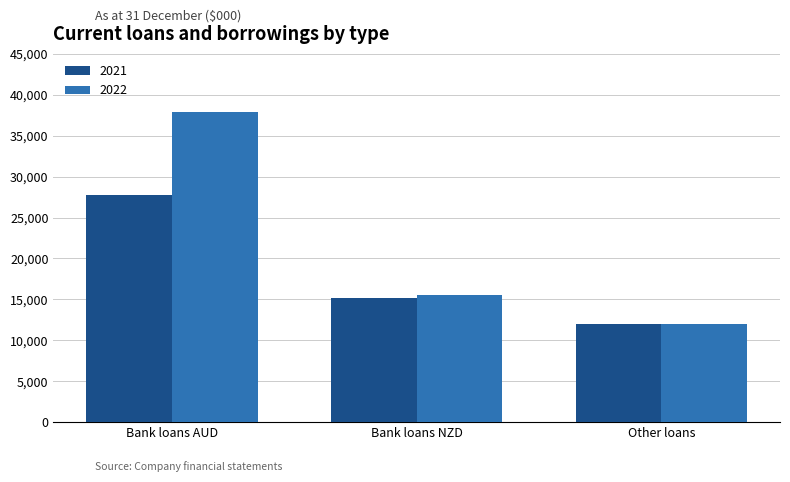

What is the maximum value for 2022?

37900